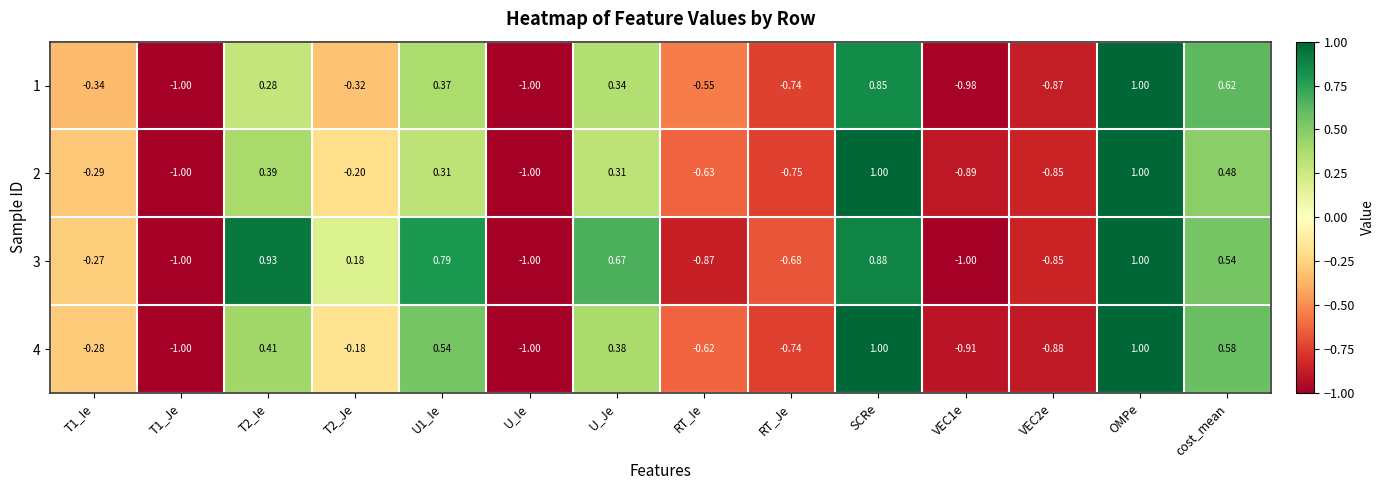

Between RT_Je and cost_mean, which series saw the biggest shift?

1